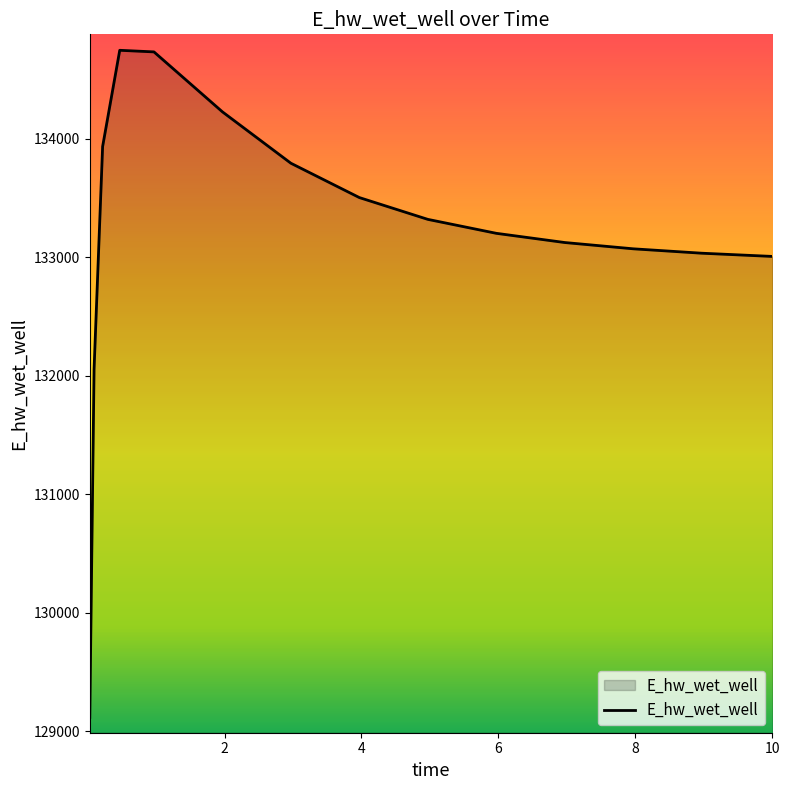

How many lines are shown in the chart?

1